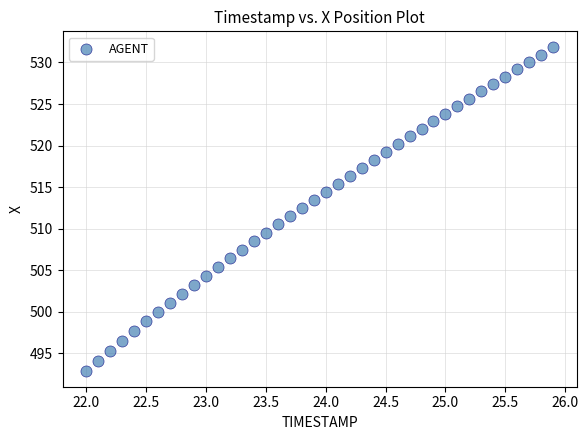

What is the range of Y values (max minus min)?

38.9